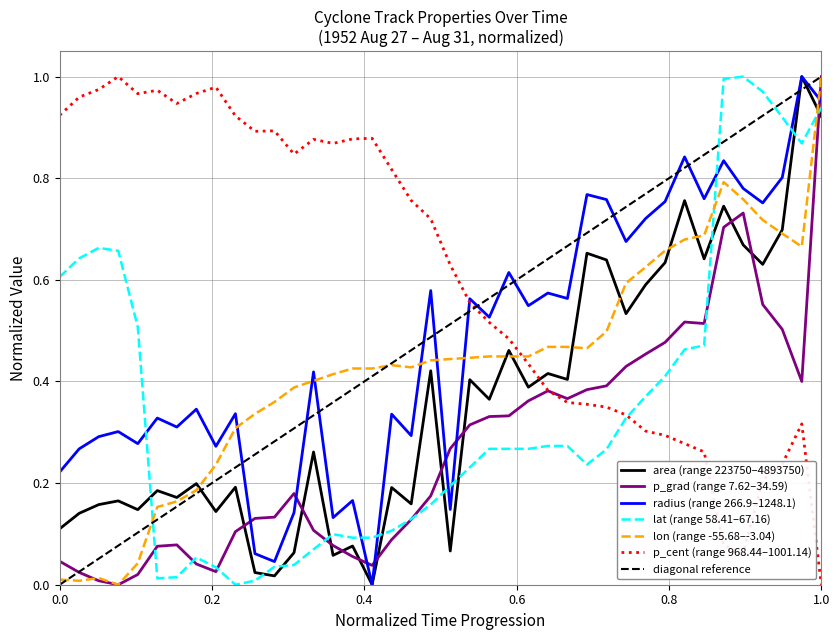

How many intersections are there between radius (range 266.9–1248.1) and p_grad (range 7.62–34.59)?

7